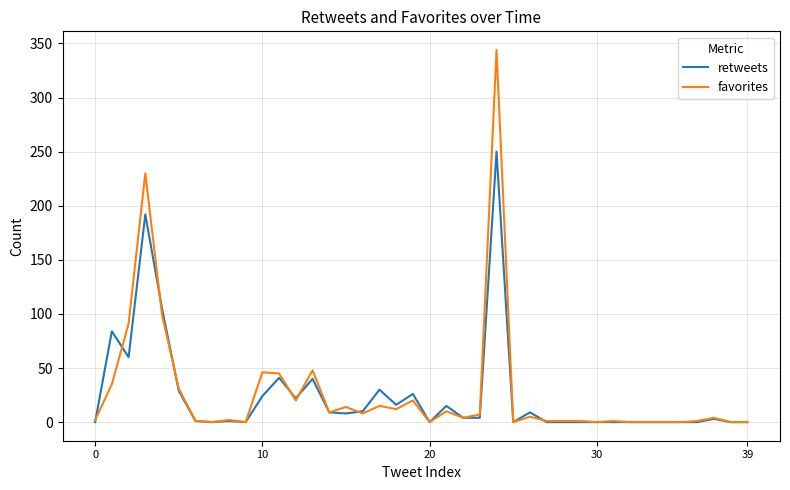

What is the average value of the retweets series?

25